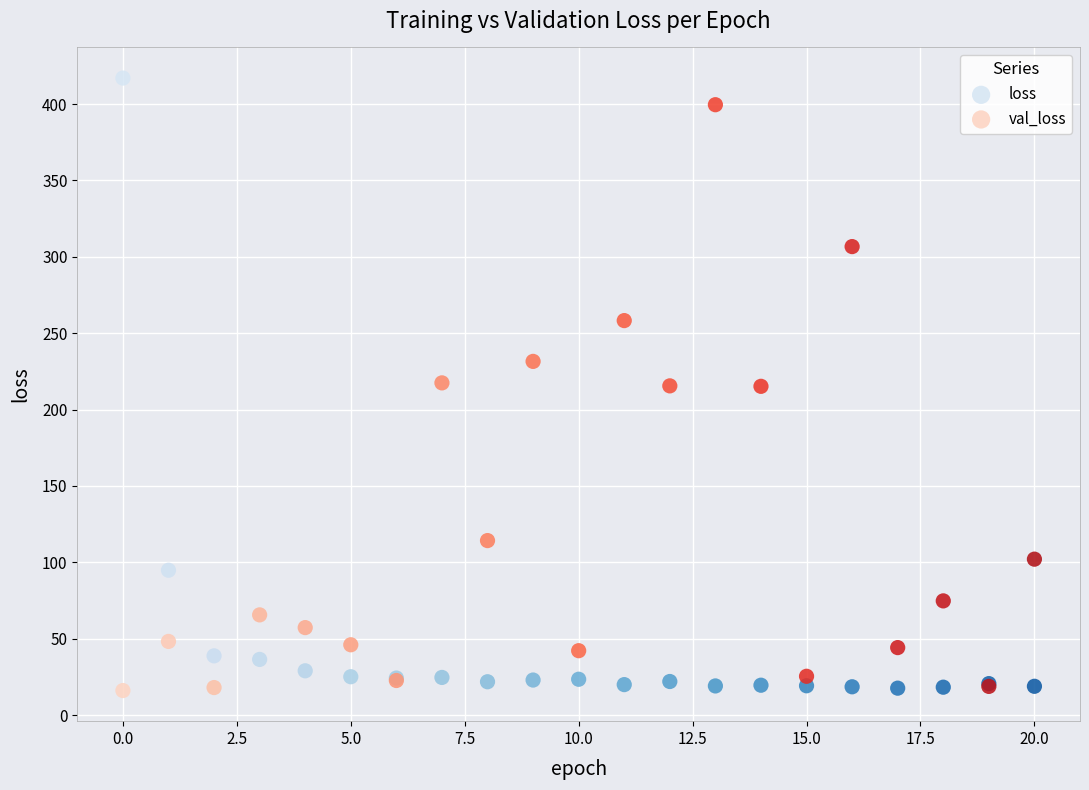

What are all the series names shown in the legend?

loss, val_loss